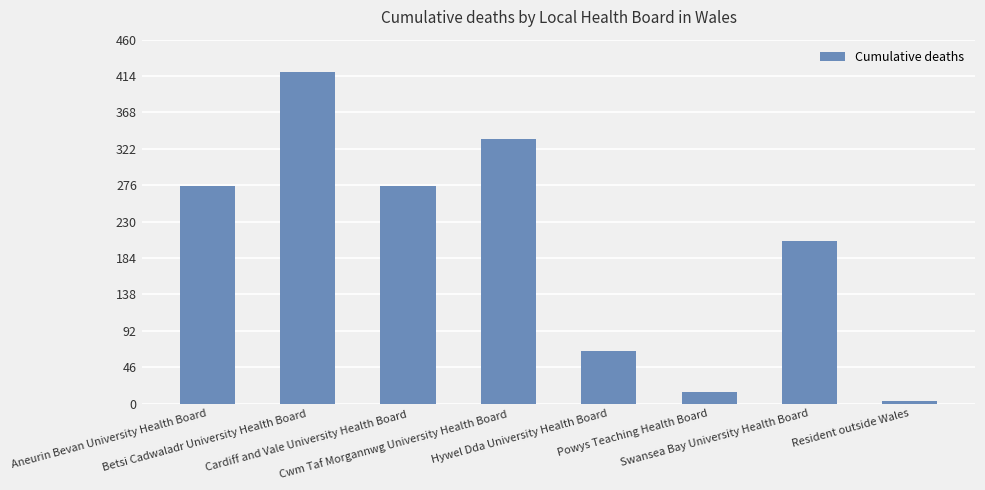

What position from the right is Cardiff and Vale University Health Board?

6